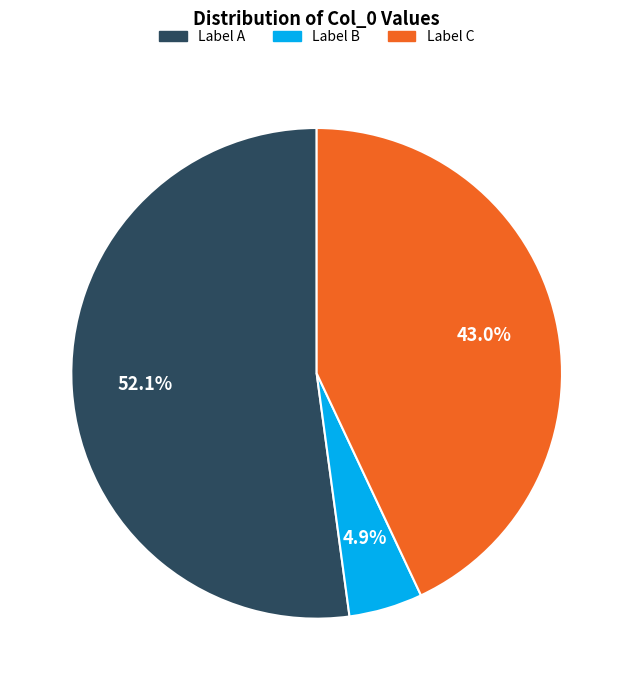

Is there any slice that represents more than half of the pie?

Yes